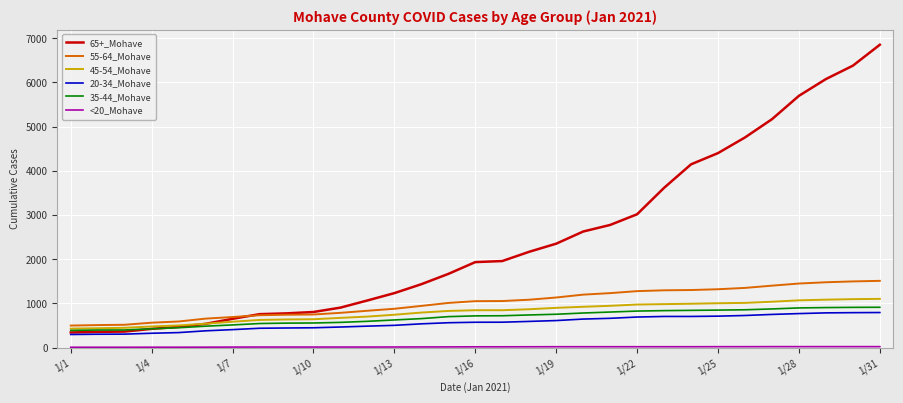

What is the sum of all 55-64_Mohave values?

31324